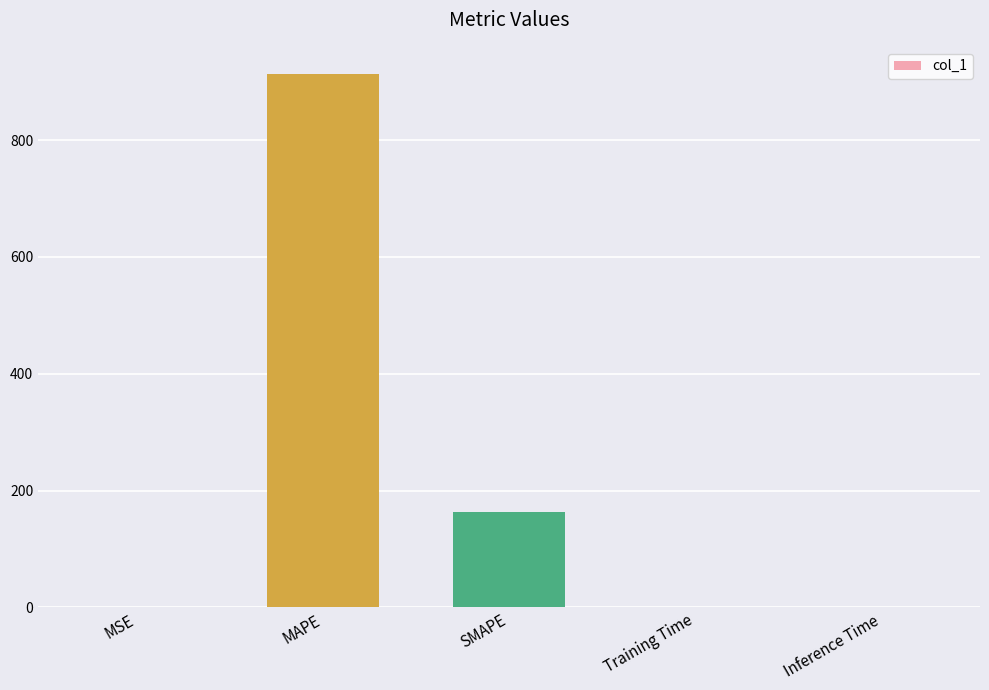

The value at SMAPE is 164.1. True or false?

True